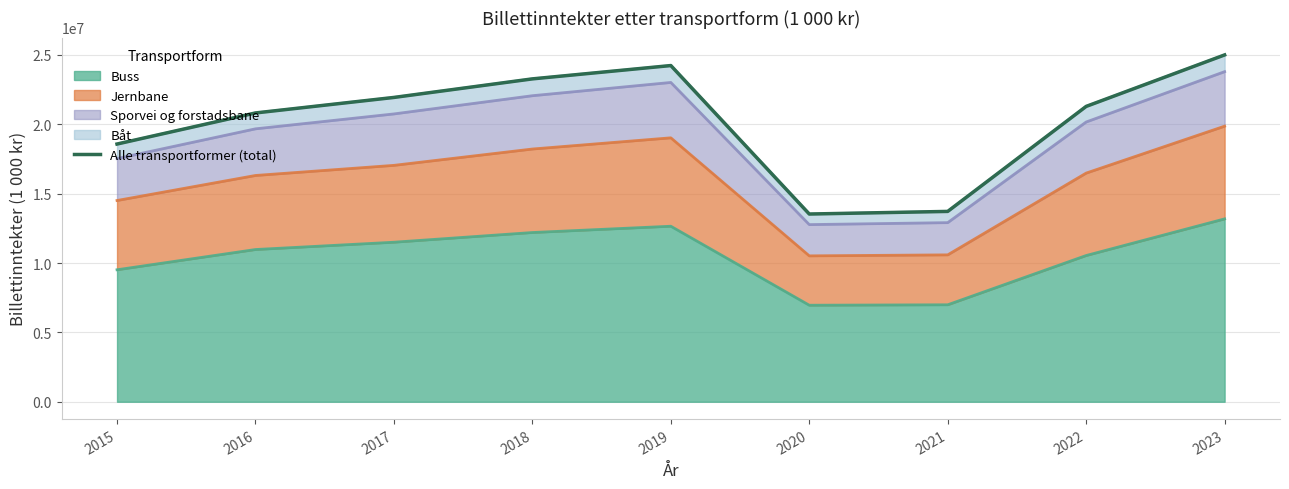

What is the ratio of the value at 2023 to the value at 2018?

1.1